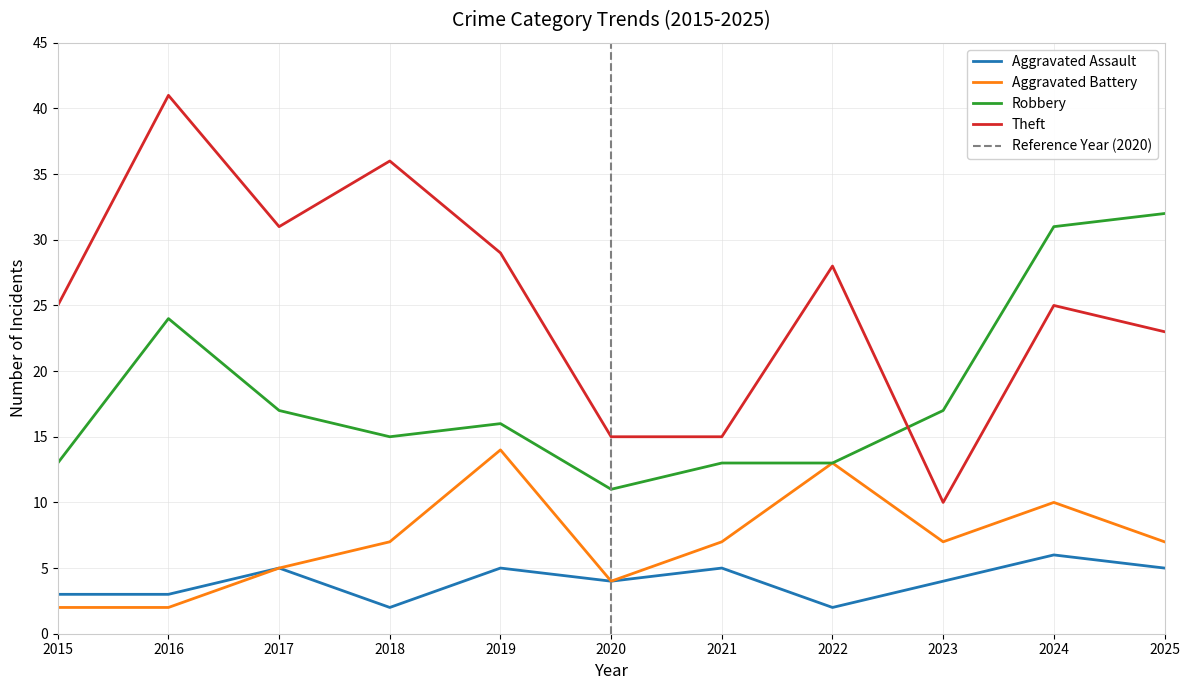

Read the Aggravated Battery value at 2024, to the nearest 10.

10